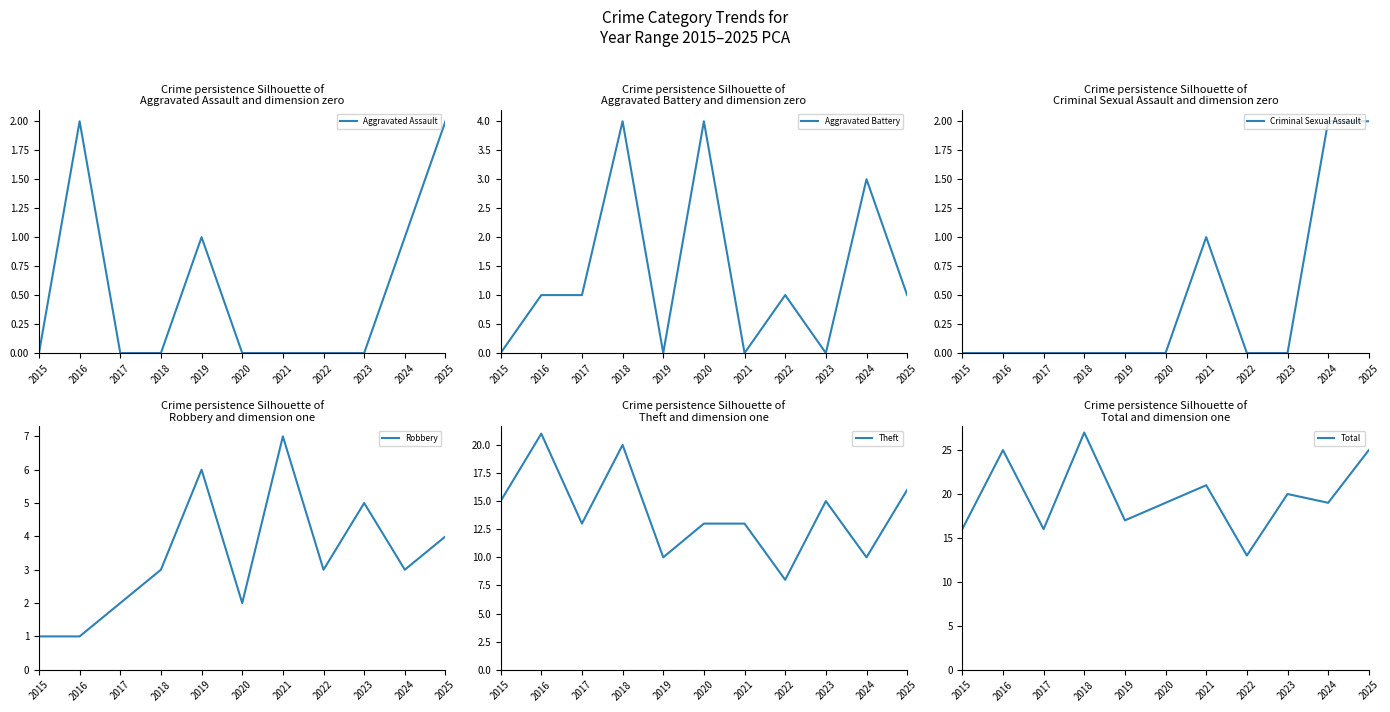

Reading left to right, list all the values displayed in this chart.

Aggravated Assault: 2015=0	2016=2	2017=0	2018=0	2019=1	2020=0	2021=0	2022=0	2023=0	2024=1	2025=2
Aggravated Battery: 2015=0	2016=1	2017=1	2018=4	2019=0	2020=4	2021=0	2022=1	2023=0	2024=3	2025=1
Criminal Sexual Assault: 2015=0	2016=0	2017=0	2018=0	2019=0	2020=0	2021=1	2022=0	2023=0	2024=2	2025=2
Robbery: 2015=1	2016=1	2017=2	2018=3	2019=6	2020=2	2021=7	2022=3	2023=5	2024=3	2025=4
Theft: 2015=15	2016=21	2017=13	2018=20	2019=10	2020=13	2021=13	2022=8	2023=15	2024=10	2025=16
Total: 2015=16	2016=25	2017=16	2018=27	2019=17	2020=19	2021=21	2022=13	2023=20	2024=19	2025=25